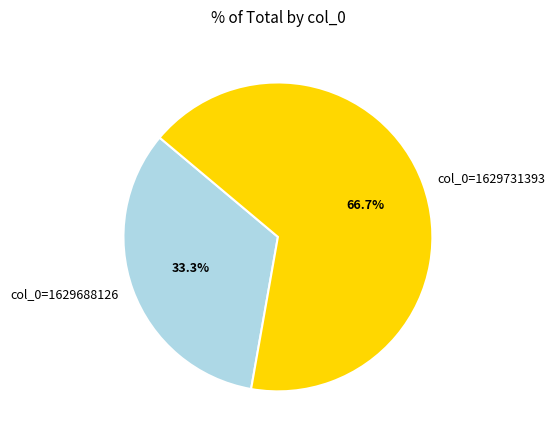

Which category has the smallest portion of the pie?

col_0=1629688126